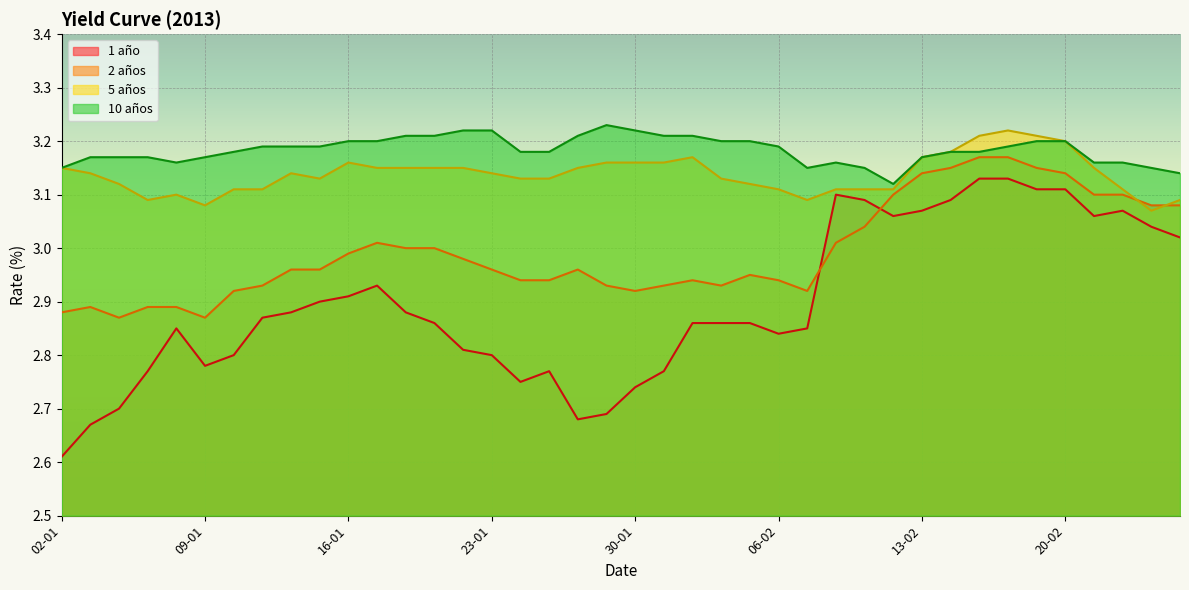

What is the label of the 11th point from the left?

16-01